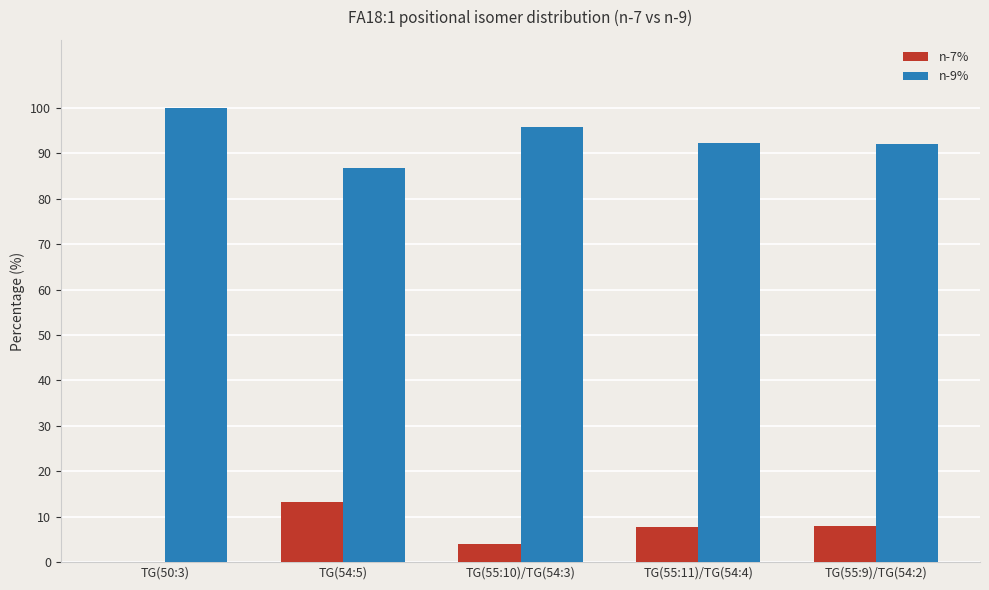

True or false: n-9% has a value of 100.0 at TG(50:3).

True